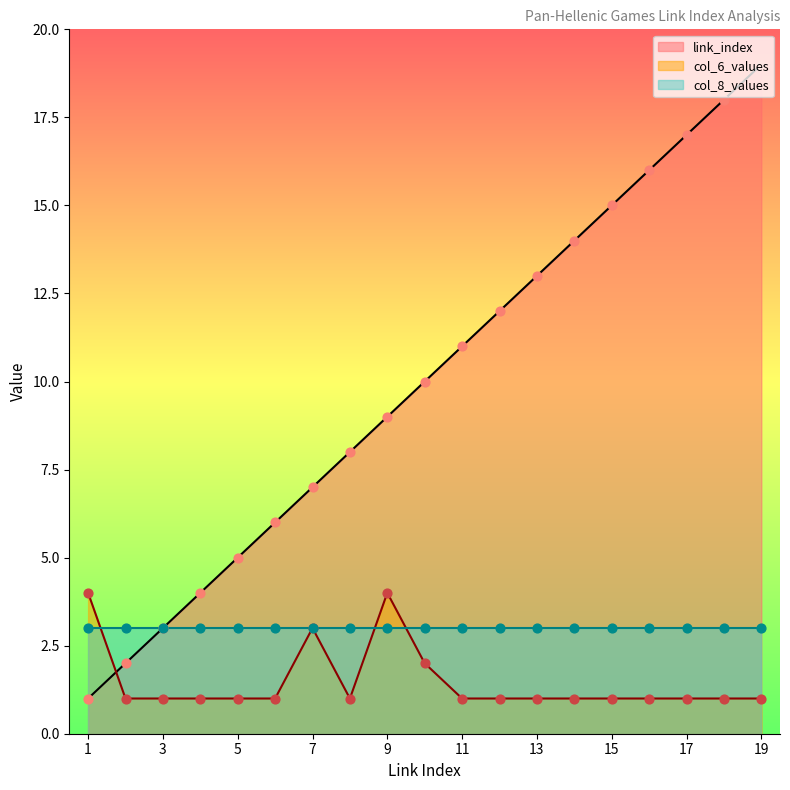

At which category is the sum across all series the highest?

19